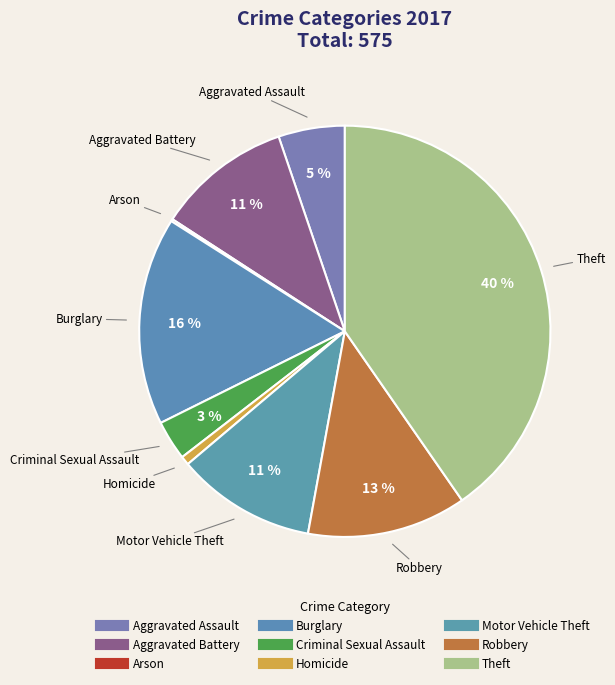

How many segments does this pie chart have?

9